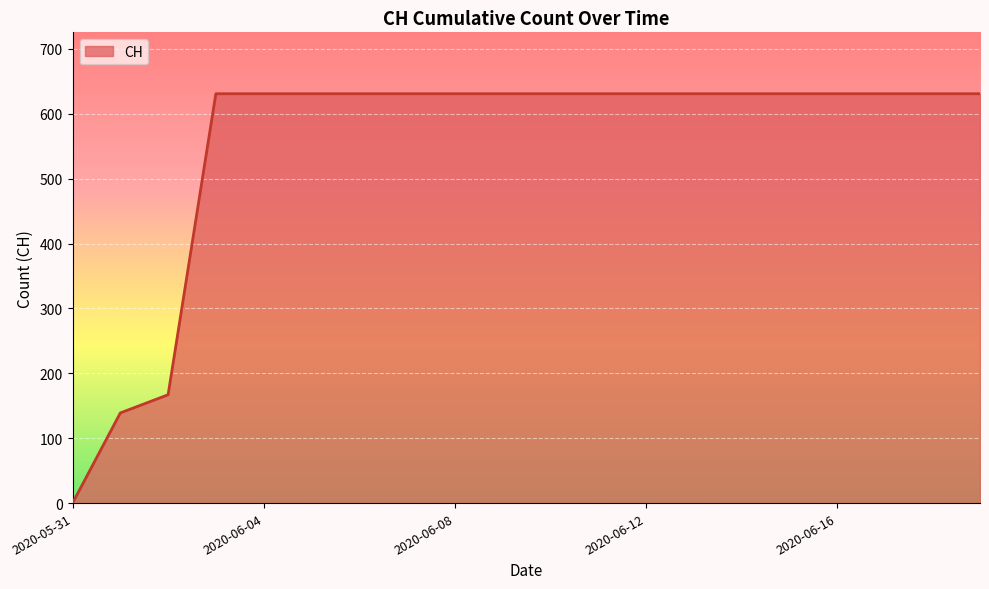

Reading left to right, what are all the values shown in this chart?

0	139	167	631	631	631	631	631	631	631	631	631	631	631	631	631	631	631	631	631